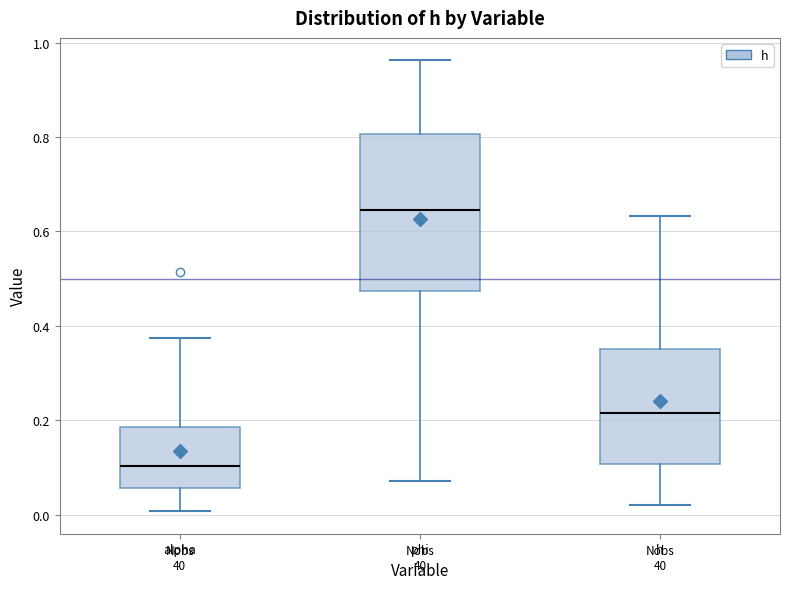

Which box is the tallest, from its lower edge to its upper edge?

phi